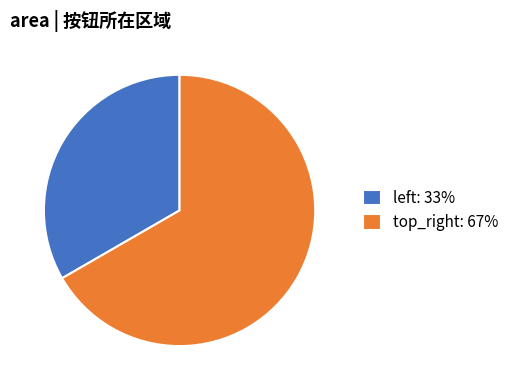

The top_right slice represents 72% of the pie. True or false?

False